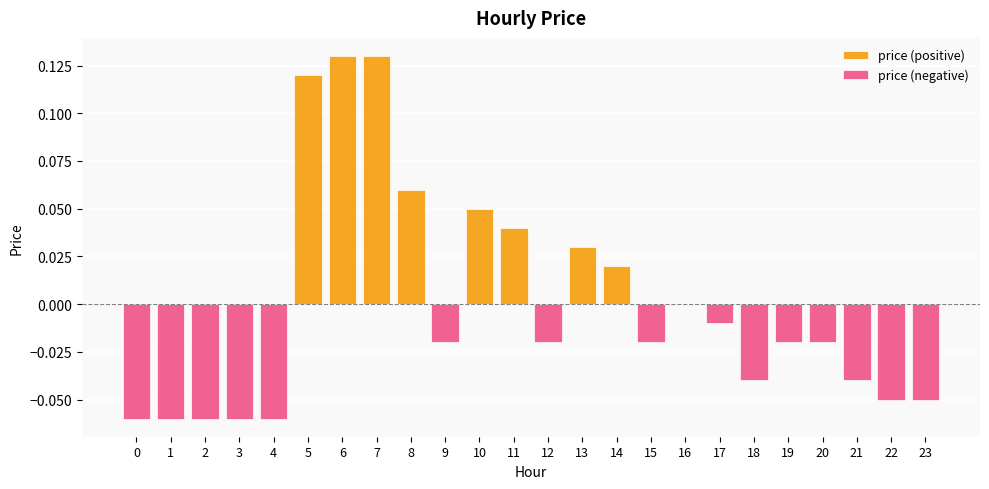

What is the value of the price (positive) bar at the 6th from the left?

0.1